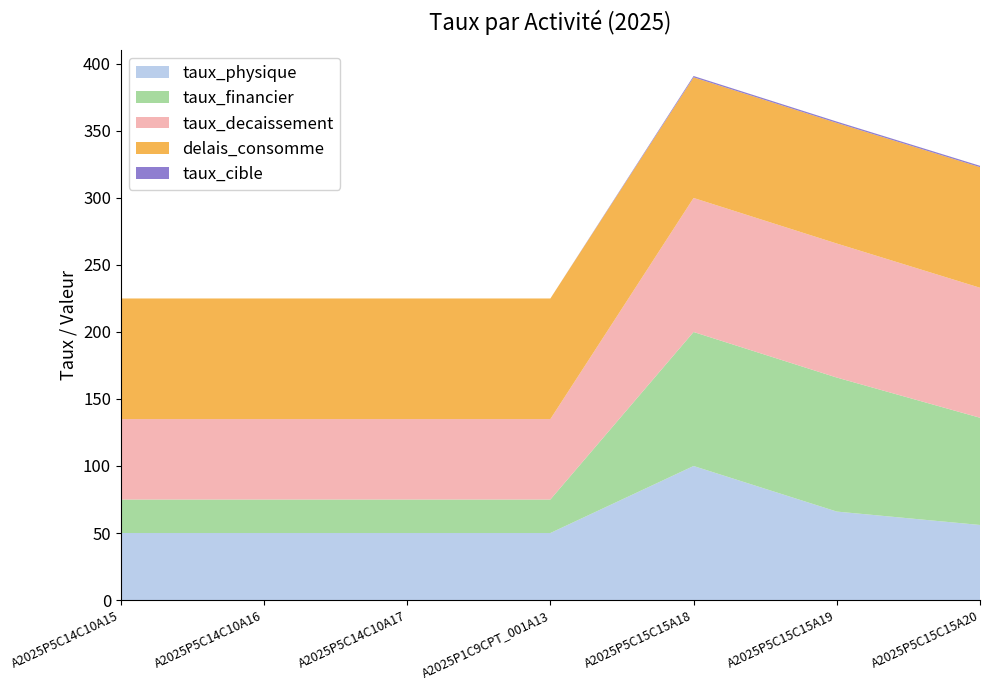

Reading left to right, what are all the values shown in this chart?

taux_physique: A2025P5C14C10A15=50	A2025P5C14C10A16=50	A2025P5C14C10A17=50	A2025P1C9CPT_001A13=50	A2025P5C15C15A18=100	A2025P5C15C15A19=66	A2025P5C15C15A20=56
taux_financier: A2025P5C14C10A15=25	A2025P5C14C10A16=25	A2025P5C14C10A17=25	A2025P1C9CPT_001A13=25	A2025P5C15C15A18=100	A2025P5C15C15A19=100	A2025P5C15C15A20=80
taux_decaissement: A2025P5C14C10A15=60	A2025P5C14C10A16=60	A2025P5C14C10A17=60	A2025P1C9CPT_001A13=60	A2025P5C15C15A18=100	A2025P5C15C15A19=100	A2025P5C15C15A20=97
delais_consomme: A2025P5C14C10A15=90	A2025P5C14C10A16=90	A2025P5C14C10A17=90	A2025P1C9CPT_001A13=90	A2025P5C15C15A18=90	A2025P5C15C15A19=90	A2025P5C15C15A20=90
cible_realise: A2025P5C14C10A15=0	A2025P5C14C10A16=0	A2025P5C14C10A17=0	A2025P1C9CPT_001A13=0	A2025P5C15C15A18=1	A2025P5C15C15A19=1	A2025P5C15C15A20=1
taux_cible: A2025P5C14C10A15=0	A2025P5C14C10A16=0	A2025P5C14C10A17=0	A2025P1C9CPT_001A13=0	A2025P5C15C15A18=1	A2025P5C15C15A19=1	A2025P5C15C15A20=1